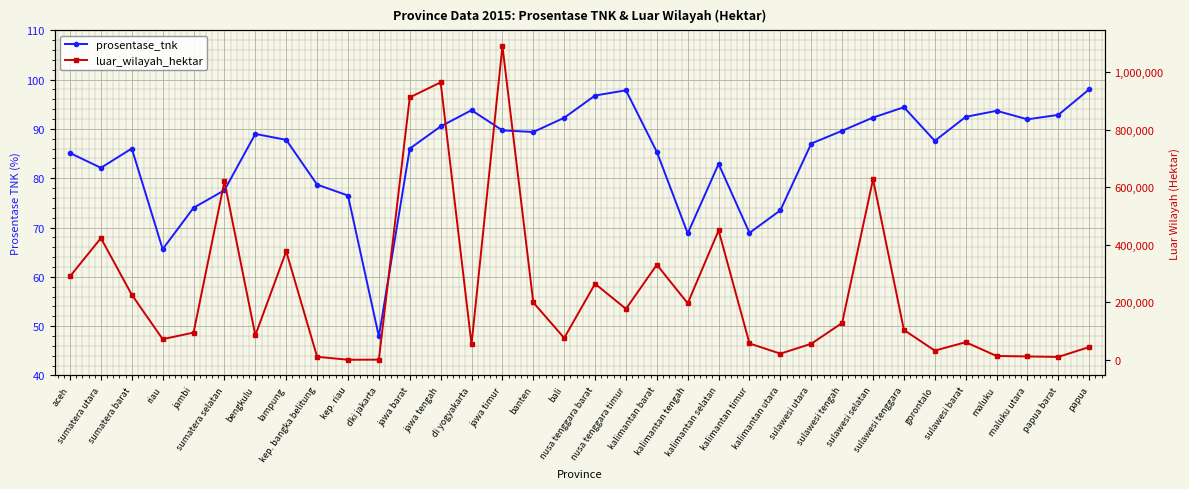

True or false: prosentase_tnk and luar_wilayah_hektar cross at least once.

False